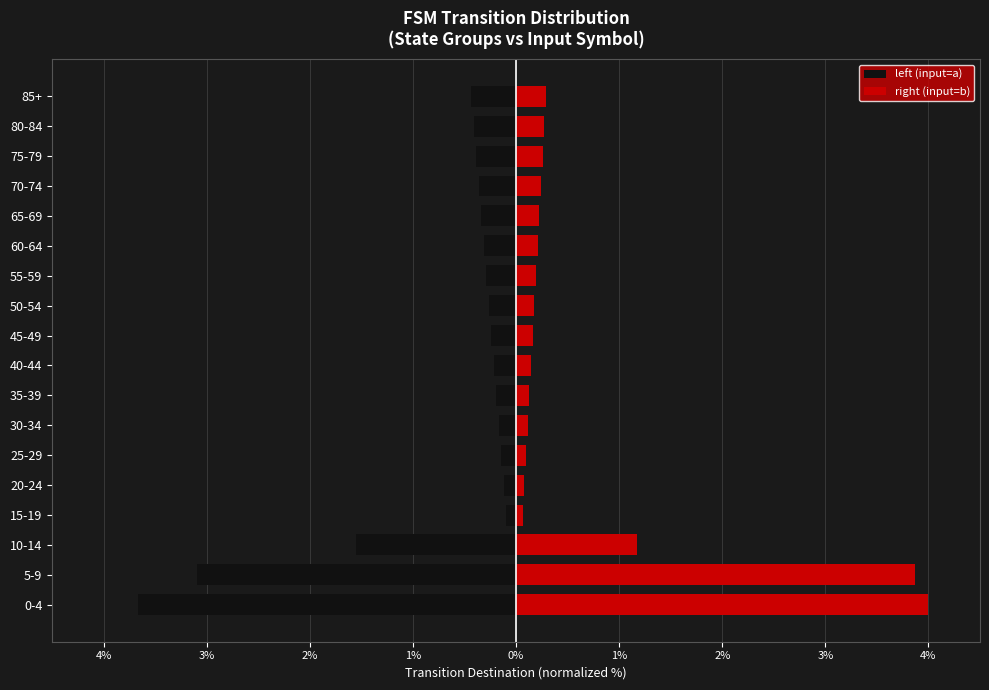

Rank the series by their maximum value, from lowest to highest.

left (input=a), right (input=b)